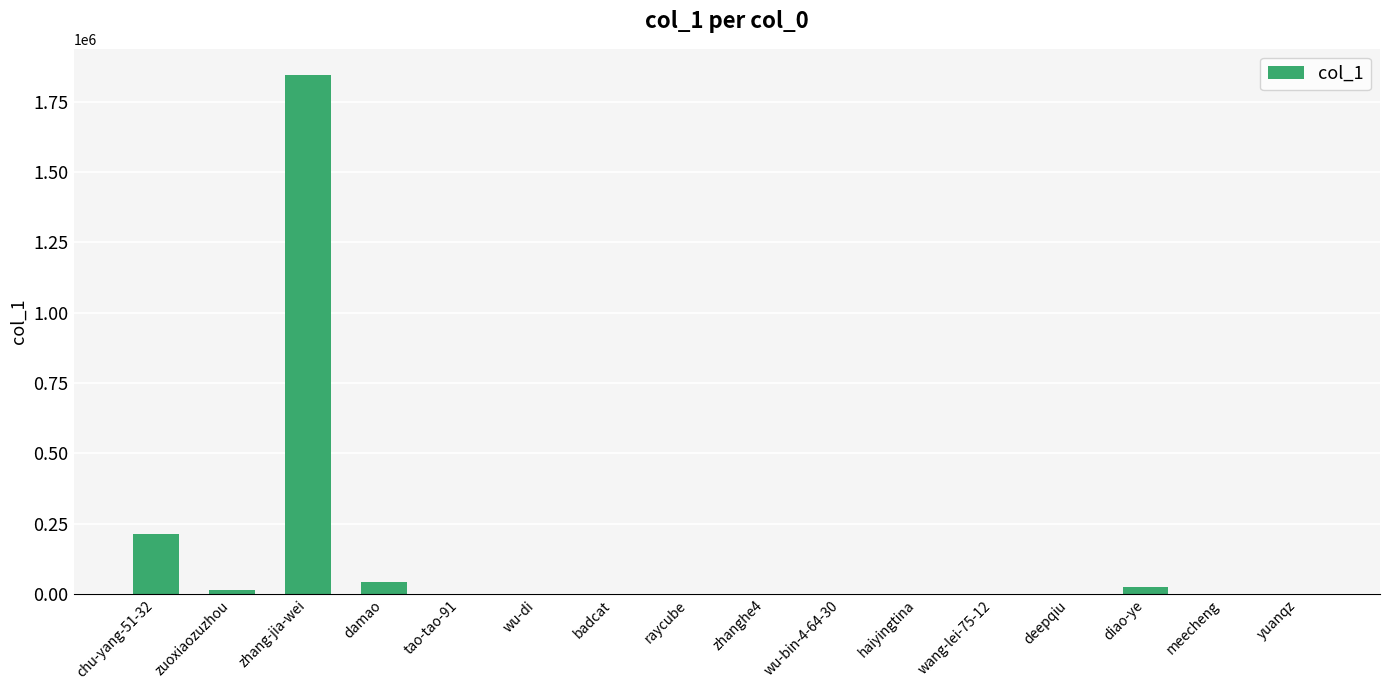

At which category does the chart reach its peak across all series?

zhang-jia-wei